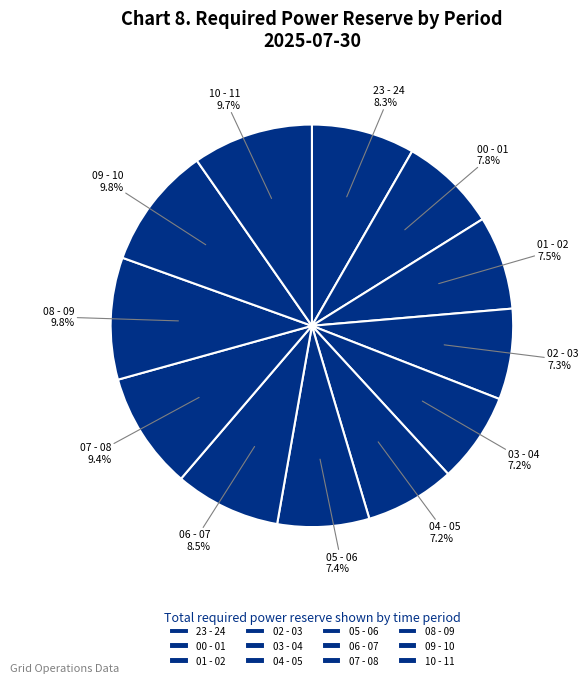

Which has a higher value, 09 - 10 or 04 - 05?

09 - 10